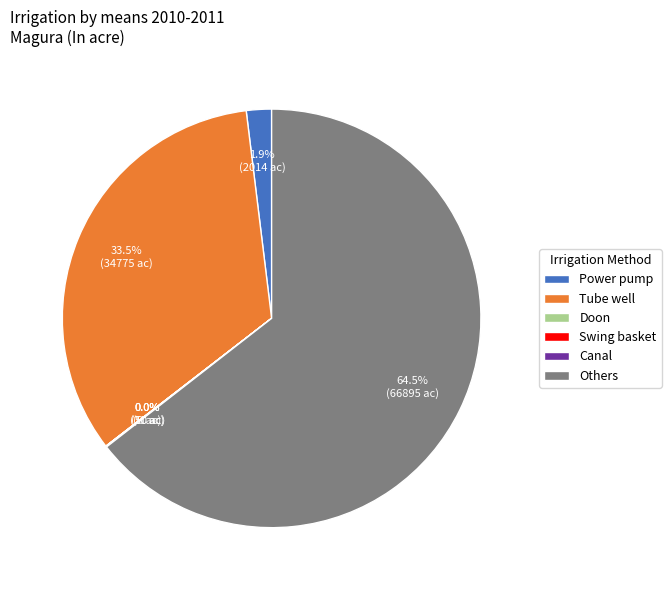

What is the majority slice?

Others